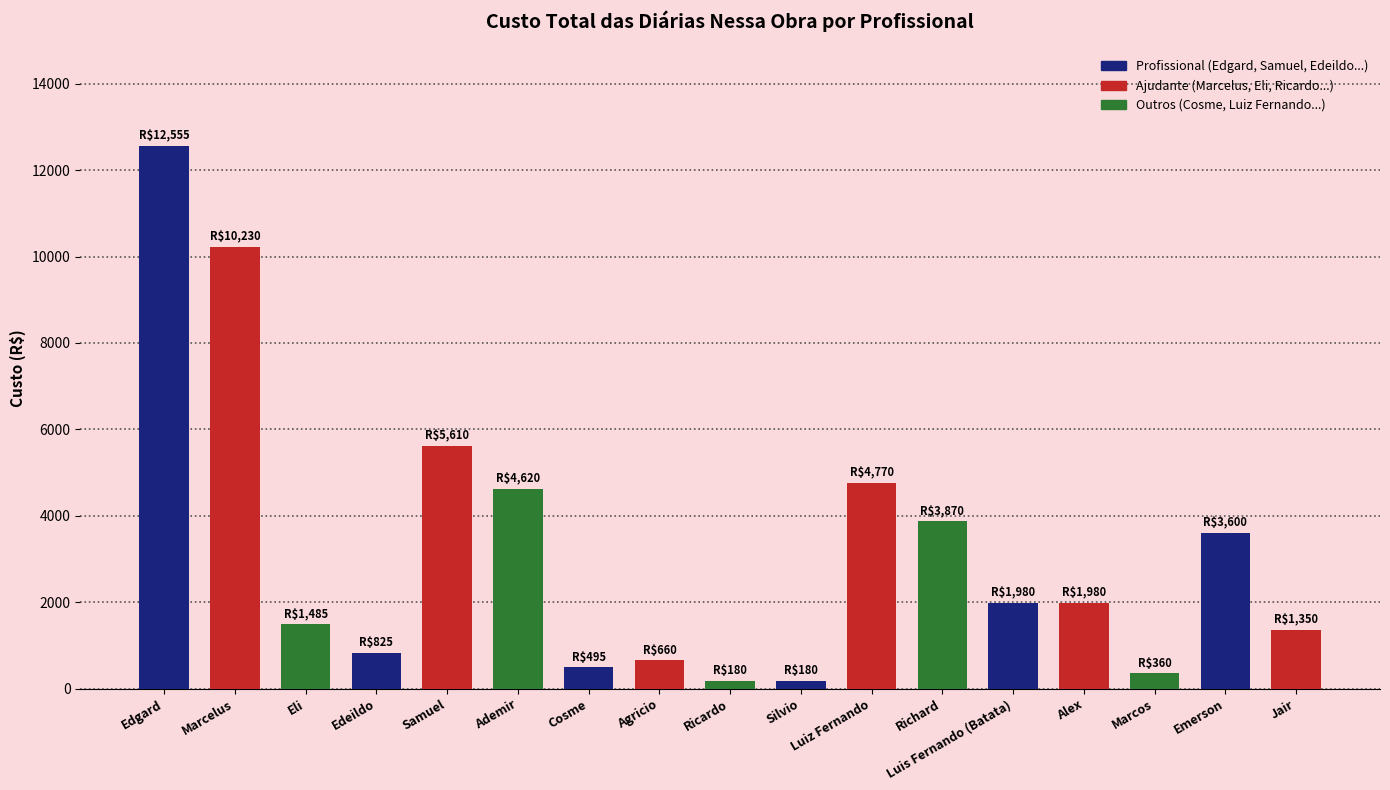

What is the label of the 11th bar from the left?

Luiz Fernando